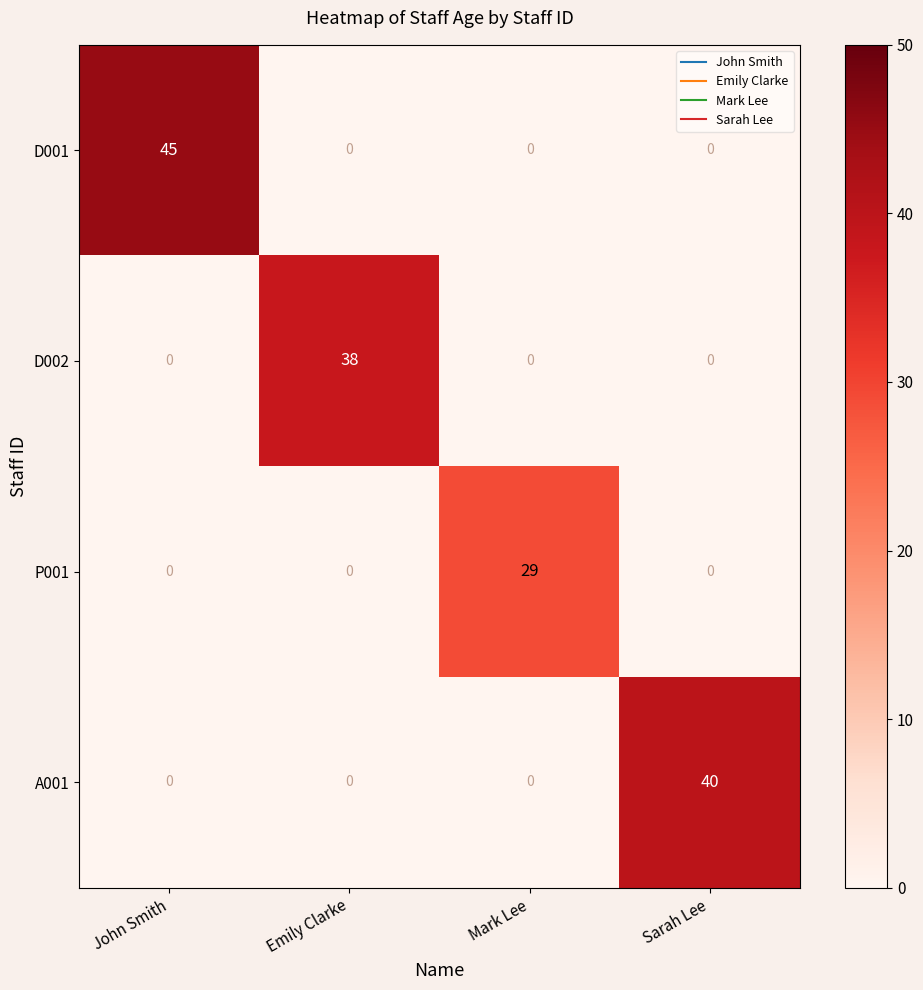

At how many categories does at least one series exceed 14?

4